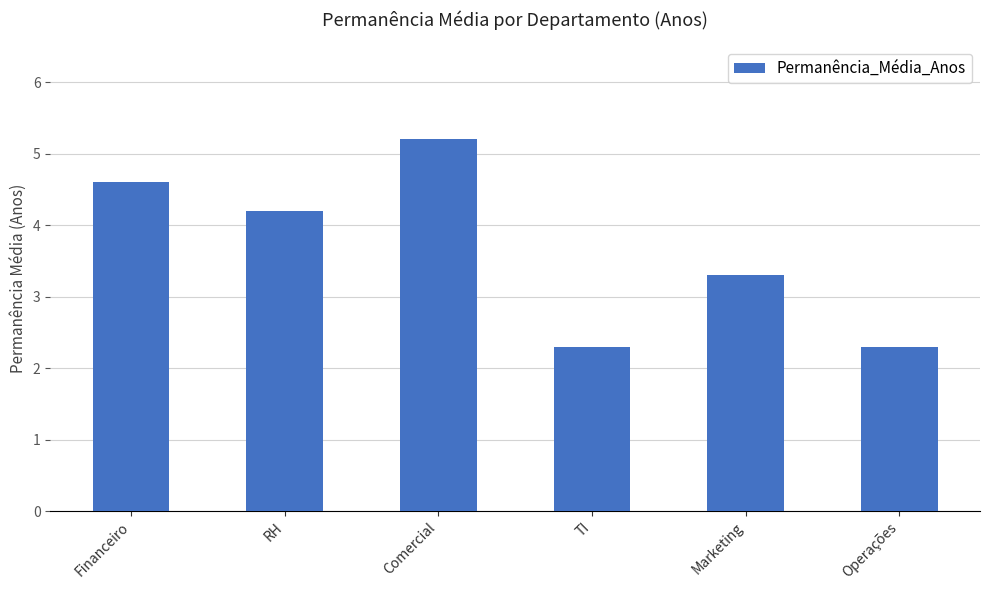

Does the chart contain stacked bars?

No